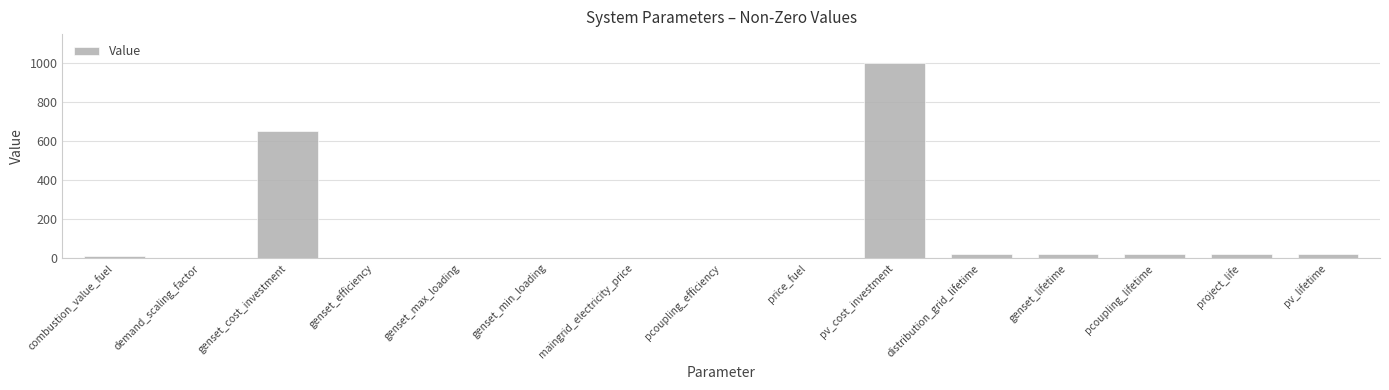

What is the difference between the values at price_fuel and demand_scaling_factor?

0.1